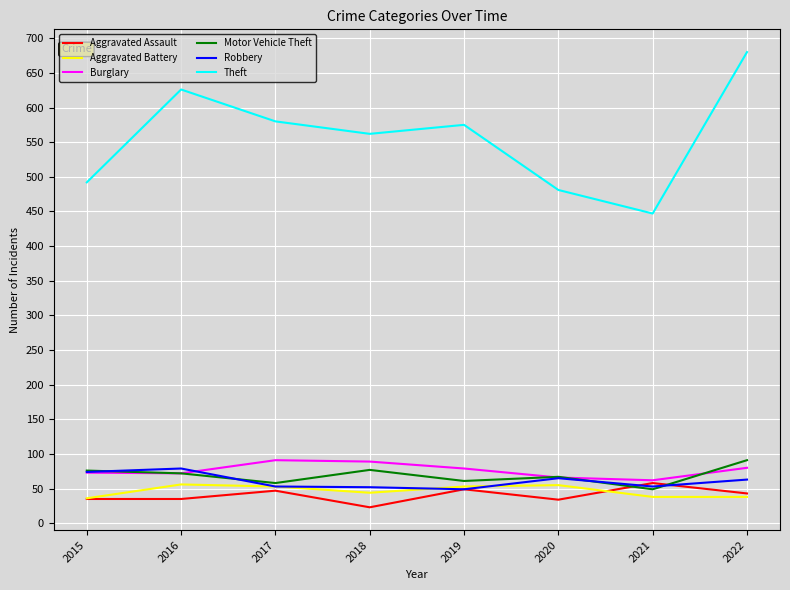

What is the maximum value for Motor Vehicle Theft?

91